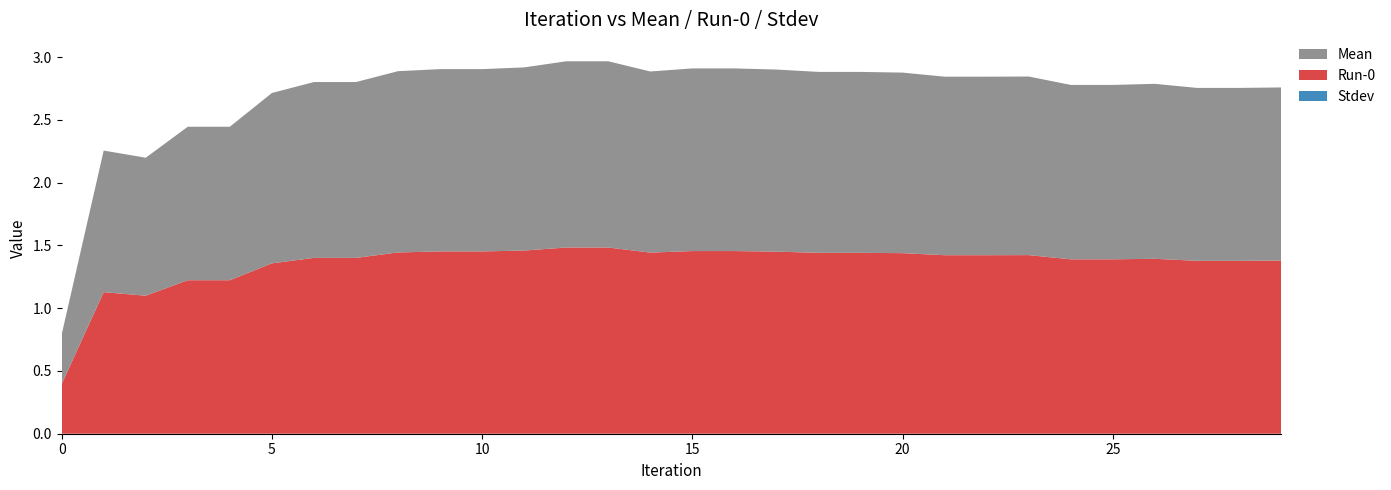

Reading right to left, list all the values displayed in this chart.

Mean: 29=1.4	28=1.4	27=1.4	26=1.4	25=1.4	24=1.4	23=1.4	22=1.4	21=1.4	20=1.4	19=1.4	18=1.4	17=1.5	16=1.5	15=1.5	14=1.4	13=1.5	12=1.5	11=1.5	10=1.5	9=1.5	8=1.4	7=1.4	6=1.4	5=1.4	4=1.2	3=1.2	2=1.1	1=1.1	0=0.4
Run-0: 29=1.4	28=1.4	27=1.4	26=1.4	25=1.4	24=1.4	23=1.4	22=1.4	21=1.4	20=1.4	19=1.4	18=1.4	17=1.5	16=1.5	15=1.5	14=1.4	13=1.5	12=1.5	11=1.5	10=1.5	9=1.5	8=1.4	7=1.4	6=1.4	5=1.4	4=1.2	3=1.2	2=1.1	1=1.1	0=0.4
Stdev: 29=0.0	28=0.0	27=0.0	26=0.0	25=0.0	24=0.0	23=0.0	22=0.0	21=0.0	20=0.0	19=0.0	18=0.0	17=0.0	16=0.0	15=0.0	14=0.0	13=0.0	12=0.0	11=0.0	10=0.0	9=0.0	8=0.0	7=0.0	6=0.0	5=0.0	4=0.0	3=0.0	2=0.0	1=0.0	0=0.0